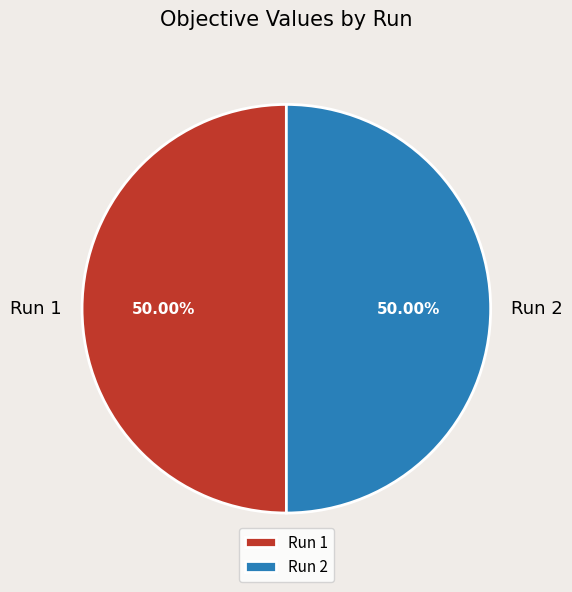

Is the sum of Run 1 and Run 2 greater than half?

Yes